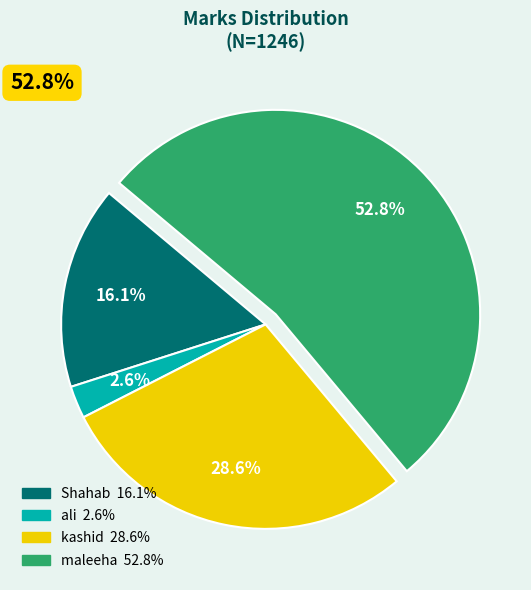

Count the number of slices in the pie.

4